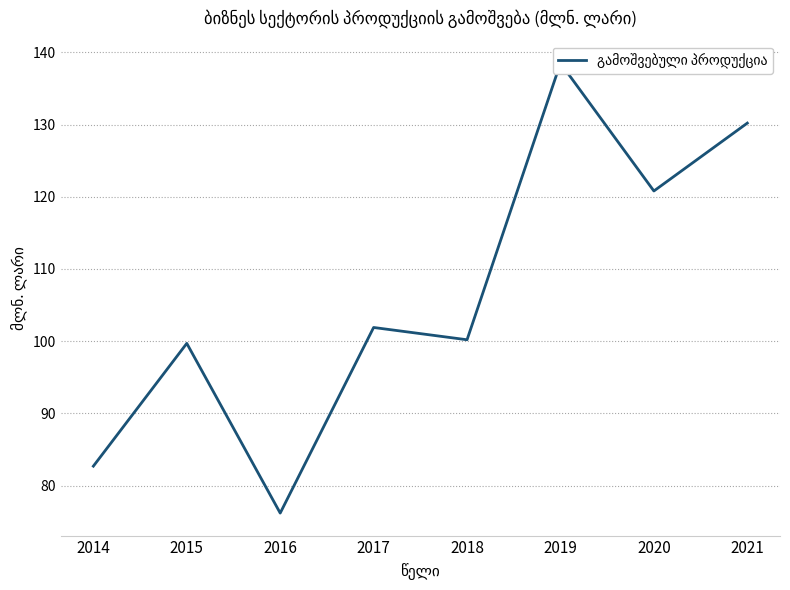

What is the change in value from 2016 to 2021?

+54.0